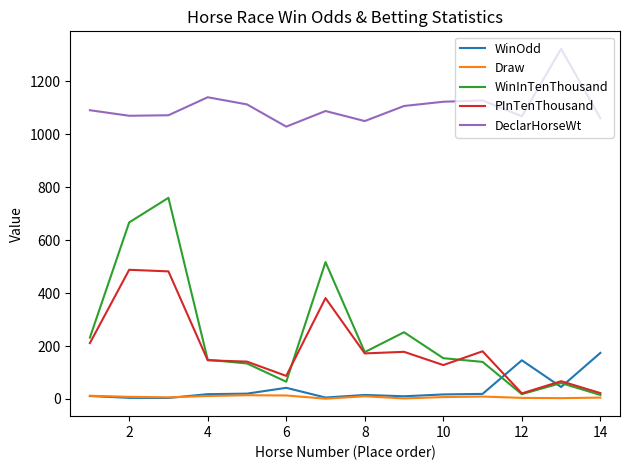

Which series ends up on top after the final intersection of WinOdd and Draw?

WinOdd